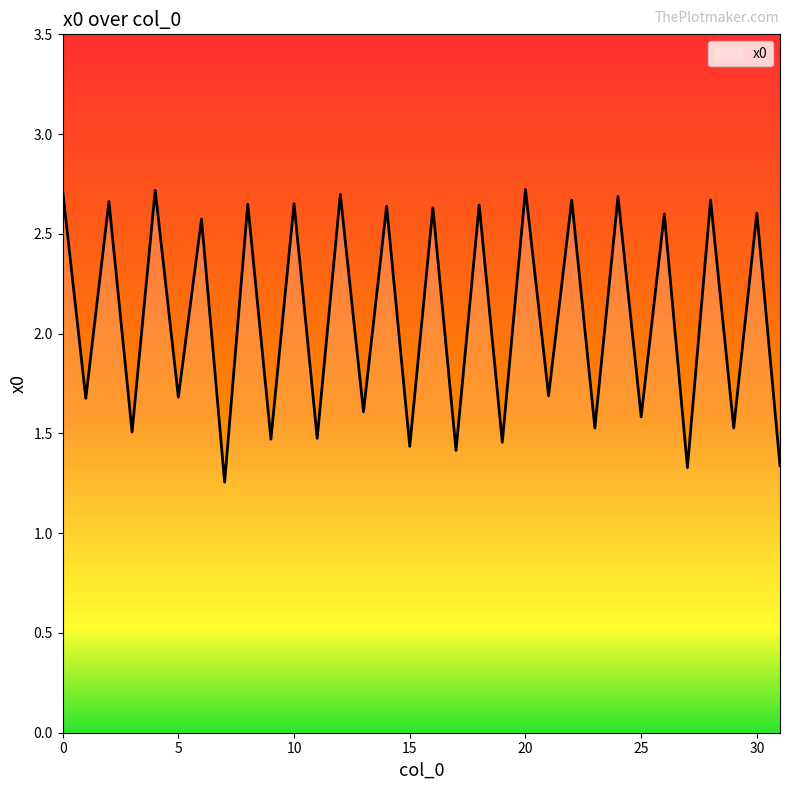

How many lines are shown in the chart?

1